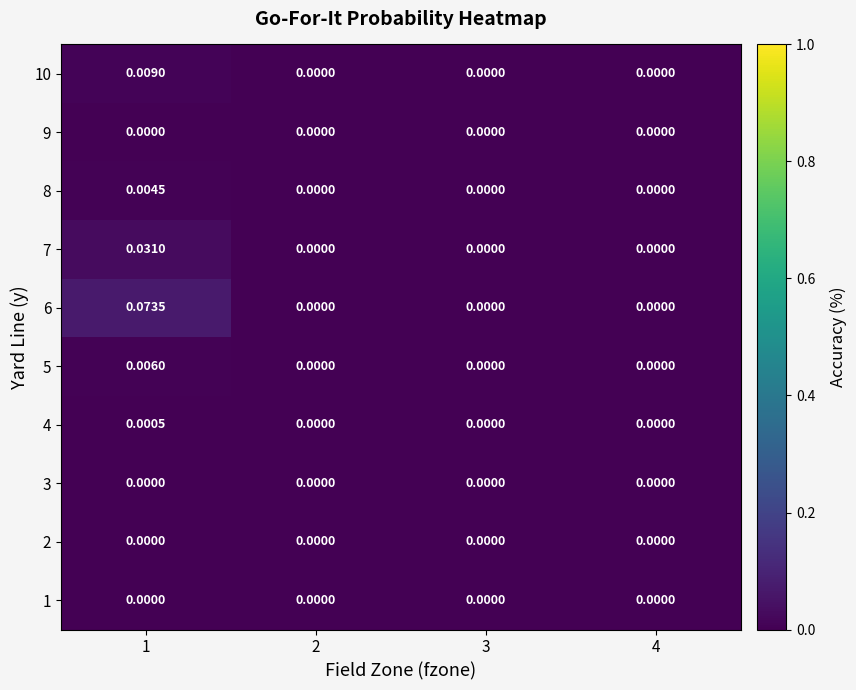

How many positive values does the 4 series have?

1